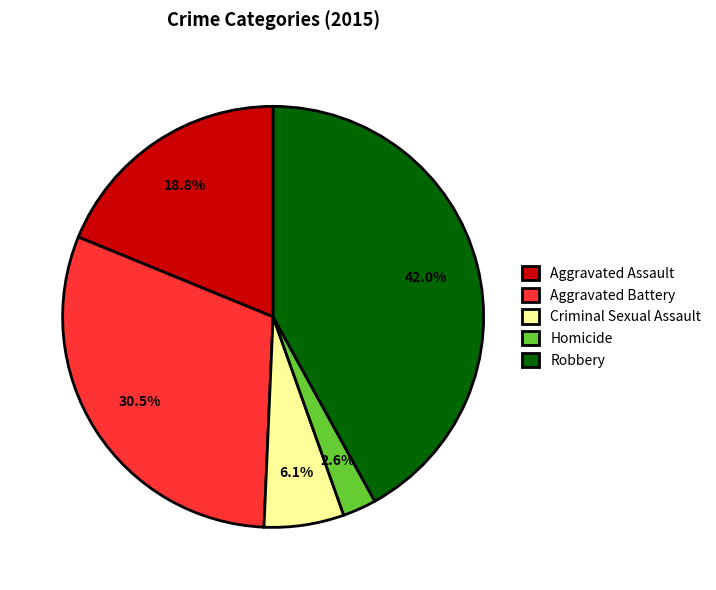

Which has a higher value, Aggravated Battery or Robbery?

Robbery